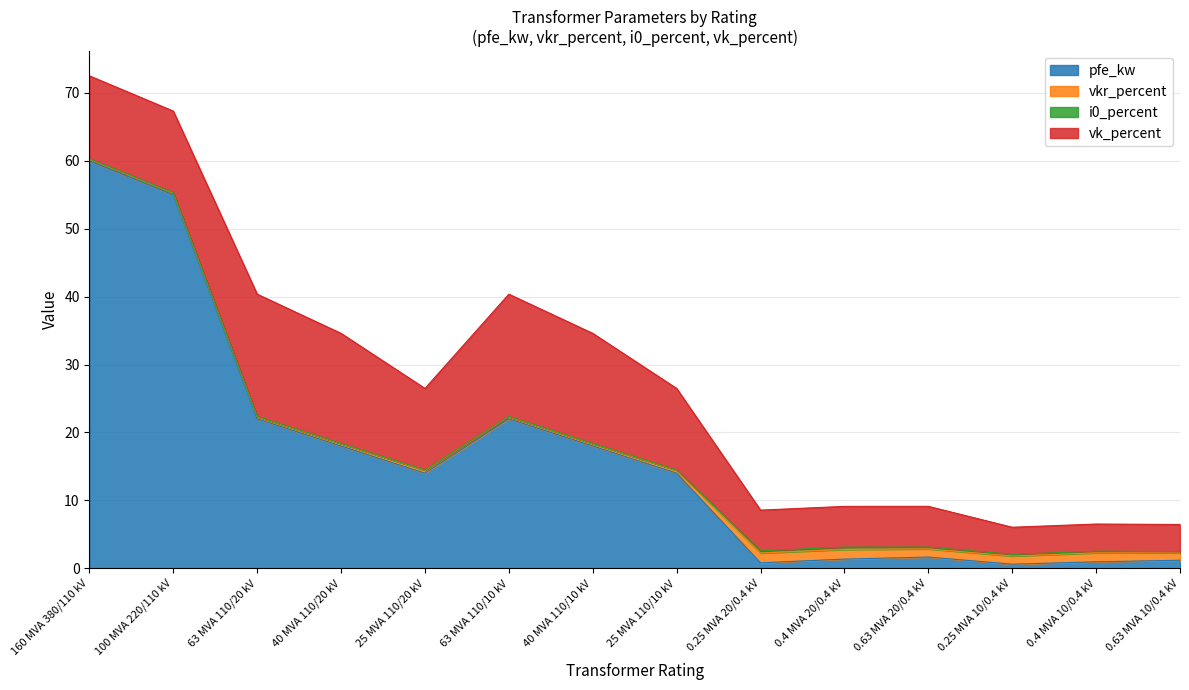

What is the label of the 1st point from the right?

0.63 MVA 10/0.4 kV